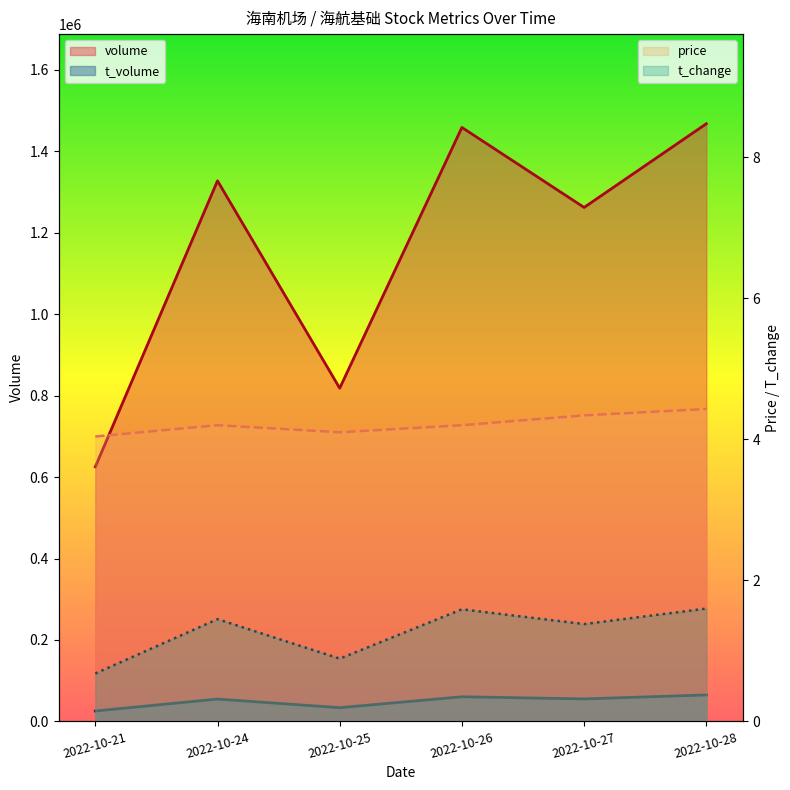

In price, how many points are higher than both neighbors (excluding endpoints)?

1